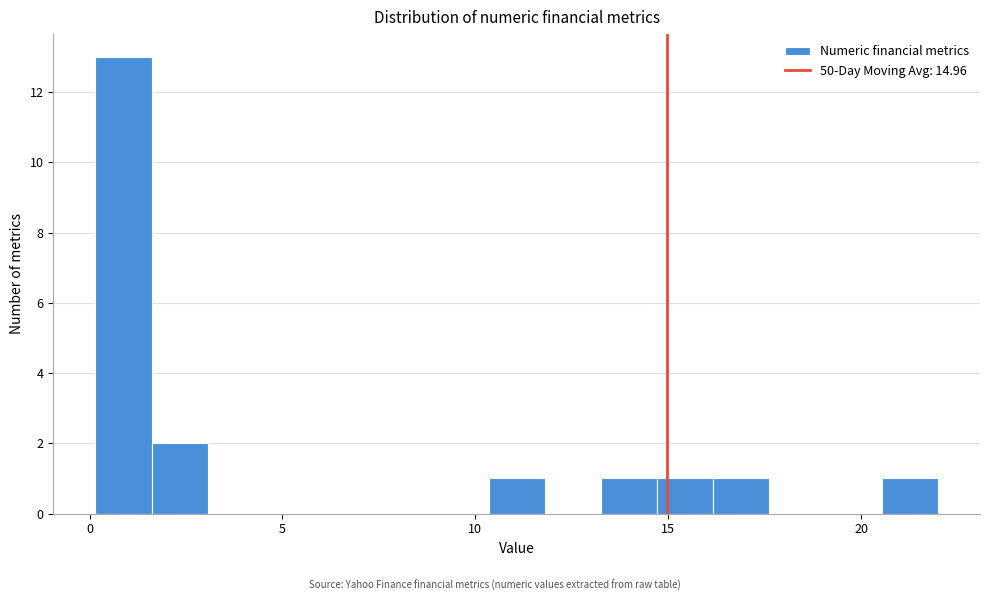

Read against the x-axis, roughly where is the centre of the tallest bar?

1.0